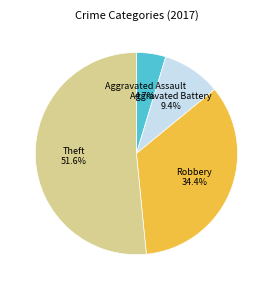

Which has a higher value, Aggravated Battery or Theft?

Theft